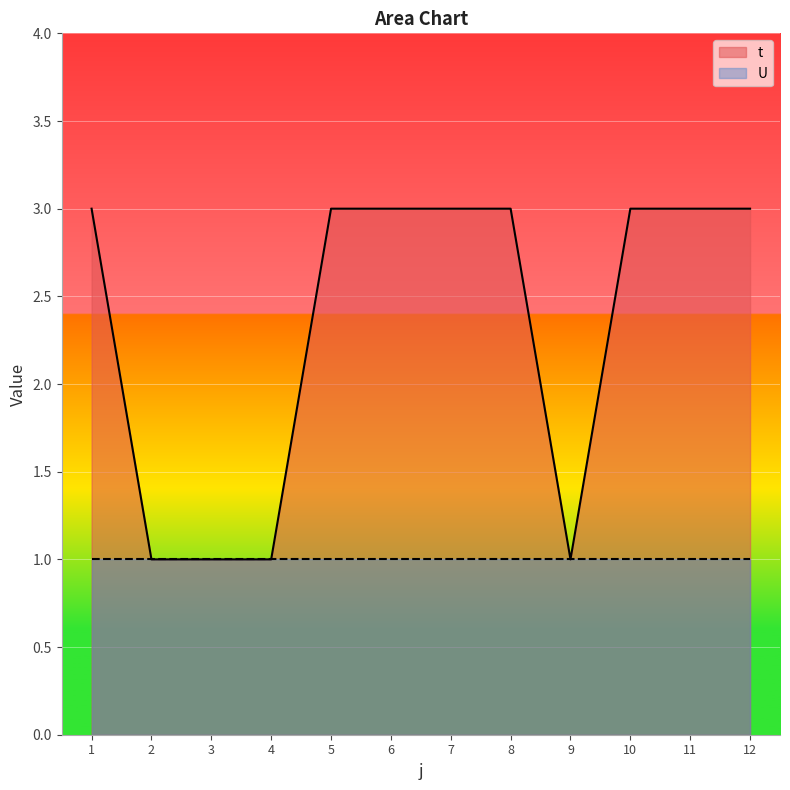

Approximately how many times larger is the value at 10 compared to 11?

1.0